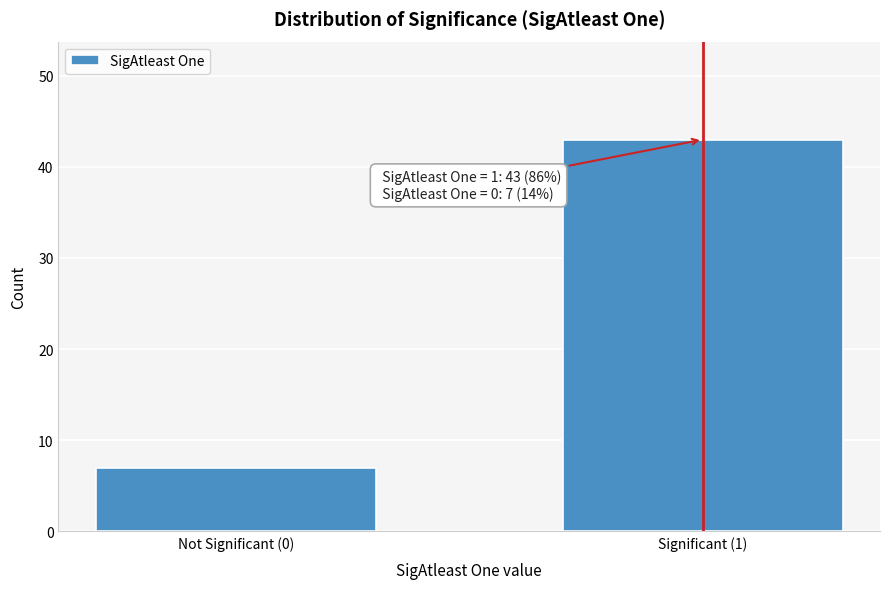

Reading left to right, list all the values displayed in this chart.

Not Significant (0)=7	Significant (1)=43